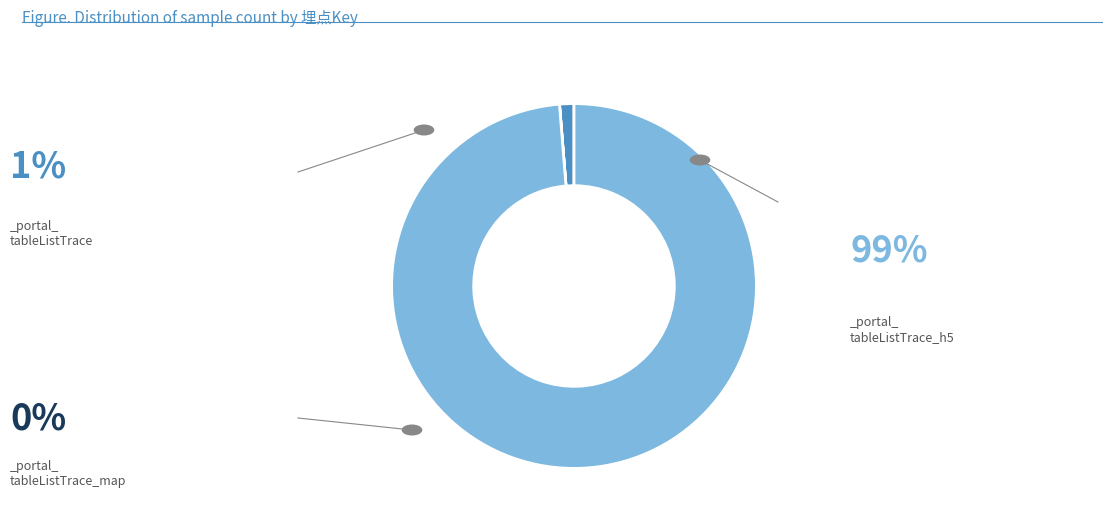

Does any single category account for the majority?

Yes